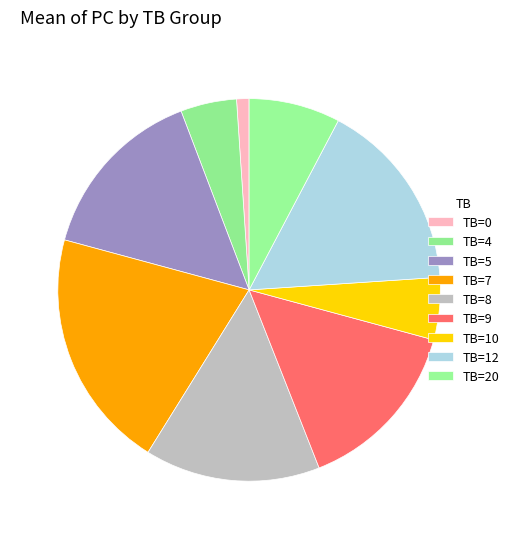

Is there a majority slice in this chart?

No